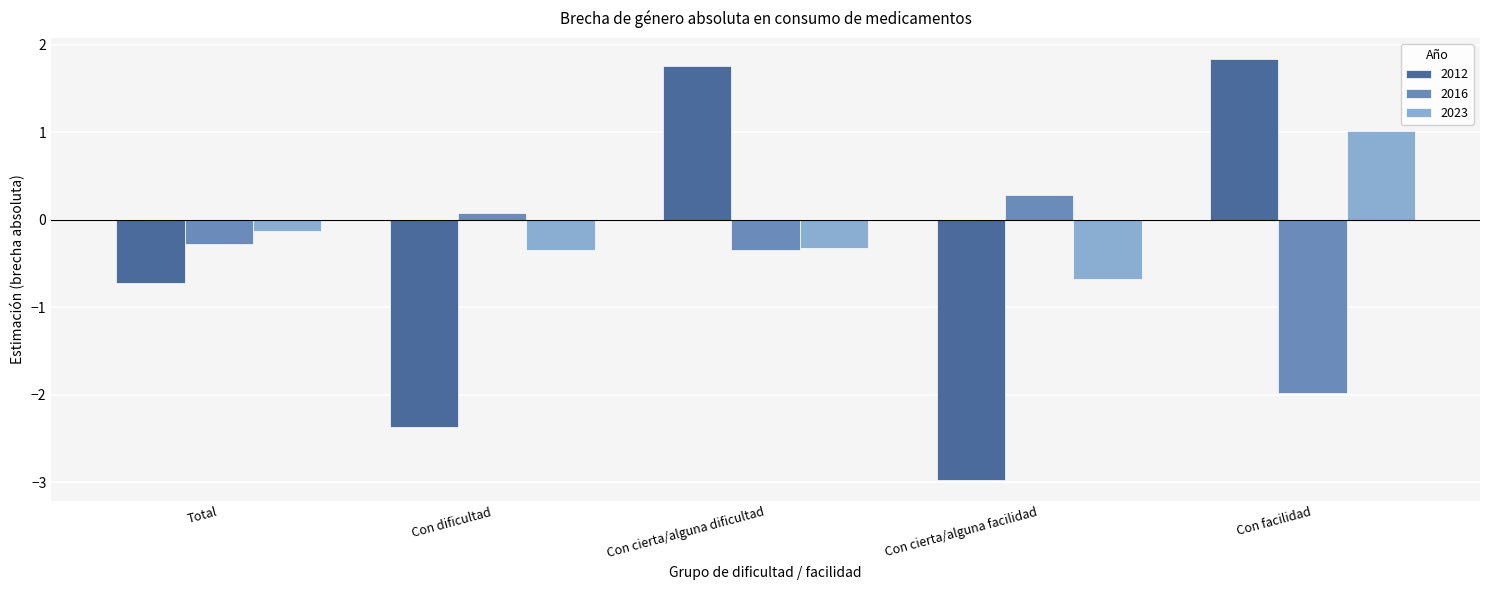

Reading left to right, list all the values displayed in this chart.

2012: -0.7	-2.4	1.8	-3.0	1.8
2016: -0.3	0.1	-0.3	0.3	-2.0
2023: -0.1	-0.3	-0.3	-0.7	1.0